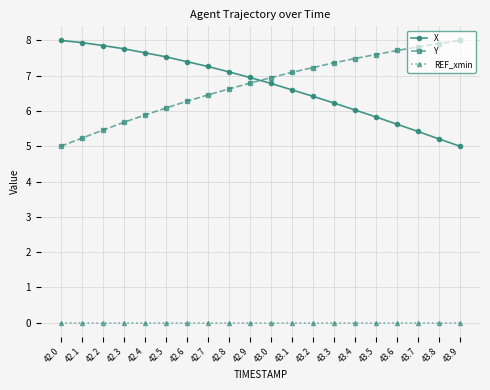

How many values in the Y series are below 6?

5